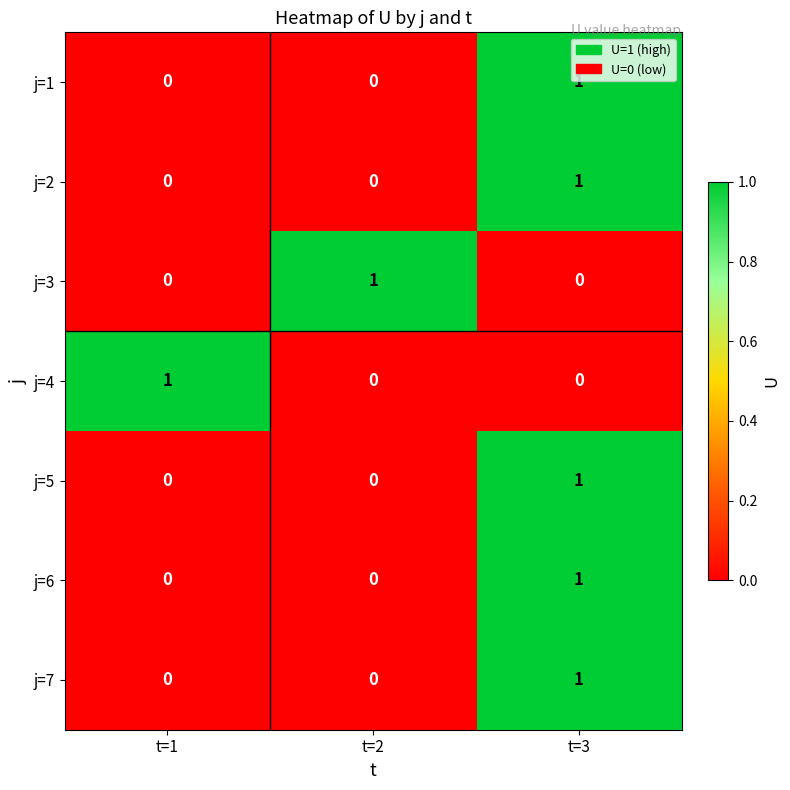

Is it true that j=1 equals 1 at t=3?

True